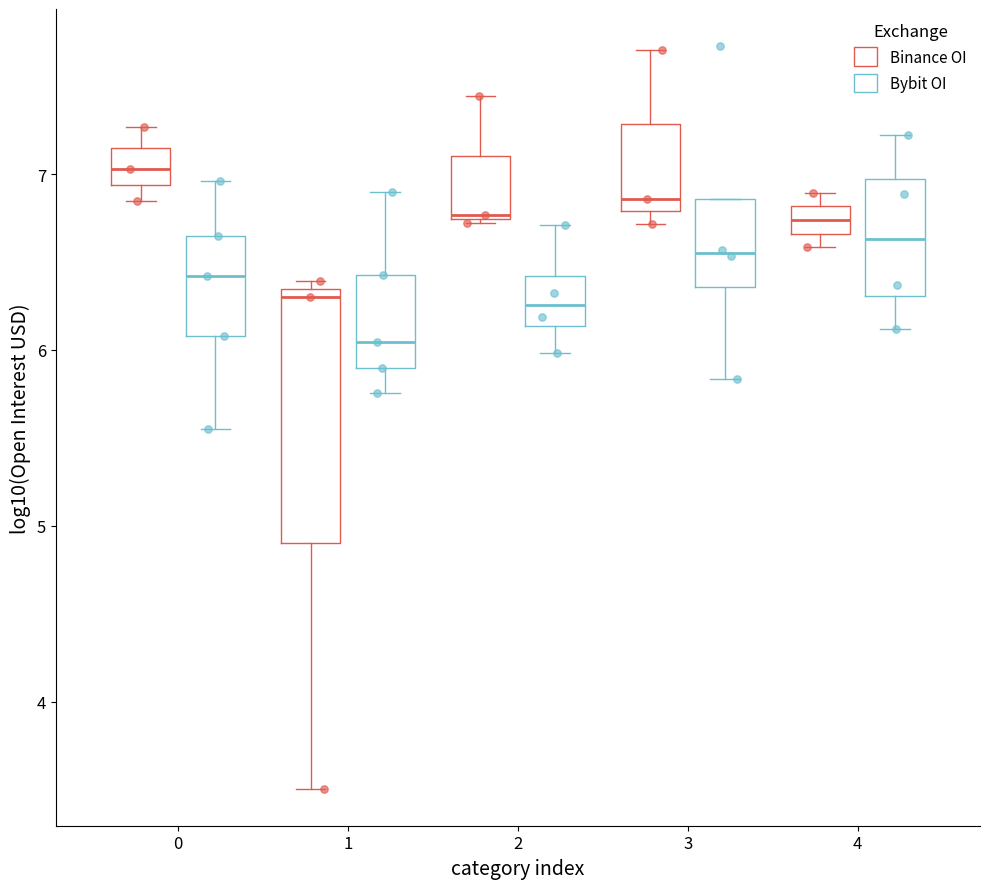

Reading left to right, read every box against the y-axis: the position of its median line, the range the box covers, and the ends of its whiskers. The values are not printed on the chart, so give them approximately, as read against the axis.

0 (Binance OI): median 7.0, box 6.9 to 7.1, whiskers 6.8 to 7.3
0 (Bybit OI): median 6.4, box 6.1 to 6.6, whiskers 5.5 to 7.0
1 (Binance OI): median 6.3 (just below the box's upper edge), box 4.9 to 6.3, whiskers 3.5 to 6.4
1 (Bybit OI): median 6.0, box 5.9 to 6.4, whiskers 5.8 to 6.9
2 (Binance OI): median 6.8, box 6.7 to 7.1, whiskers 6.7 to 7.4
2 (Bybit OI): median 6.3, box 6.1 to 6.4, whiskers 6.0 to 6.7
3 (Binance OI): median 6.9, box 6.8 to 7.3, whiskers 6.7 to 7.7
3 (Bybit OI): median 6.6, box 6.4 to 6.9, whiskers 5.8 to 6.9
4 (Binance OI): median 6.7 (inside the box), box 6.7 to 6.8, whiskers 6.6 to 6.9
4 (Bybit OI): median 6.6, box 6.3 to 7.0, whiskers 6.1 to 7.2